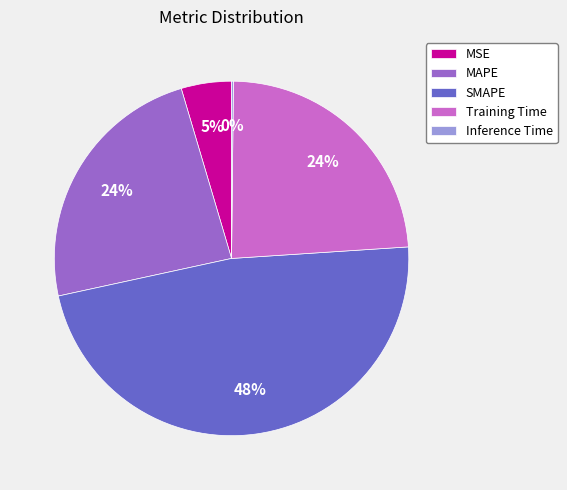

Is Training Time the majority of the pie?

No